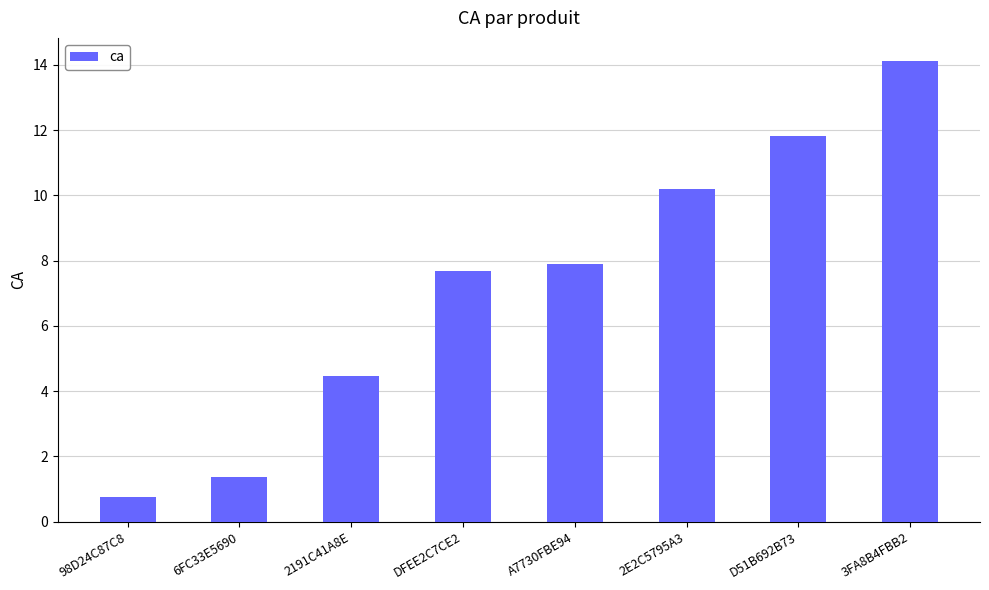

What position from the right is A7730FBE94?

4